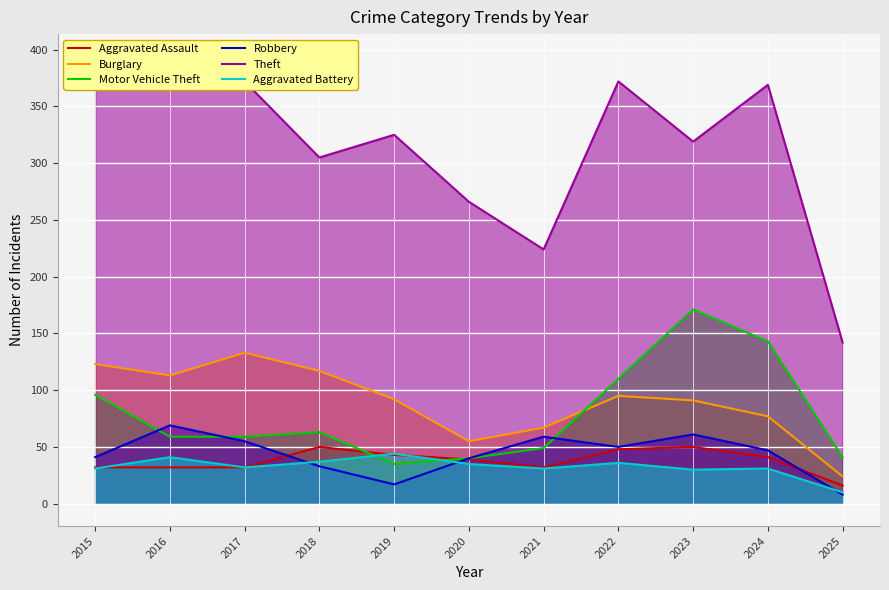

True or false: Robbery has a value of 58 at 2020.

False